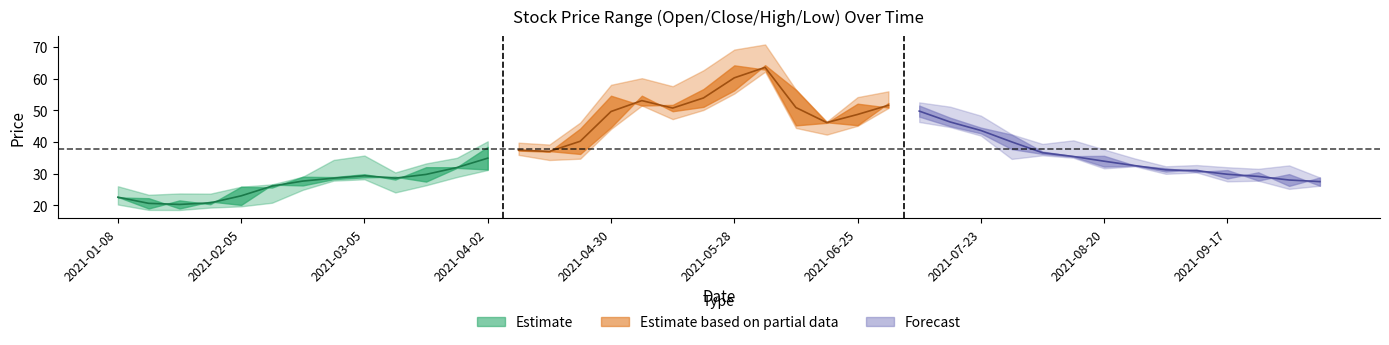

Reading right to left, transcribe all the data shown in this chart.

最低: 26.1	25.1	27.7	27.5	30.4	29.9	32.3	31.6	35.0	35.8	34.6	42.0	44.7	46.3	50.7	45.1	42.3	44.4	62.2	55.3	50.1	47.2	51.5	44.1	34.7	34.3	35.9	31.1	28.9	26.3	24.0	28.2	27.8	24.9	20.8	19.6	19.2	18.5	18.5	20.2
开盘: 26.1	29.8	27.8	31.1	30.5	31.7	32.5	35.6	35.5	36.9	42.3	44.5	47.6	51.5	52.3	45.3	46.2	56.5	64.2	56.3	51.1	49.7	54.6	44.6	36.2	37.1	37.5	31.3	31.8	27.4	29.0	28.8	28.2	26.2	26.5	20.1	21.1	18.9	22.2	22.4
收盘: 28.7	26.1	30.4	28.4	31.3	30.6	32.5	32.2	35.3	36.2	37.7	42.7	44.9	48.0	50.8	52.1	46.0	45.2	62.8	64.2	56.7	51.7	51.5	54.6	44.2	36.9	37.2	38.4	32.0	32.0	28.1	29.8	28.9	29.0	25.6	25.8	20.3	21.5	18.9	22.6
最高: 28.7	32.6	31.5	32.0	32.7	32.3	34.7	37.6	40.5	39.3	42.4	48.3	51.1	52.5	56.0	54.1	46.4	56.5	70.8	69.2	62.6	57.6	60.1	58.0	46.1	39.1	39.7	40.2	35.0	33.2	30.3	35.7	34.3	29.0	26.6	25.8	23.6	23.7	23.3	26.0